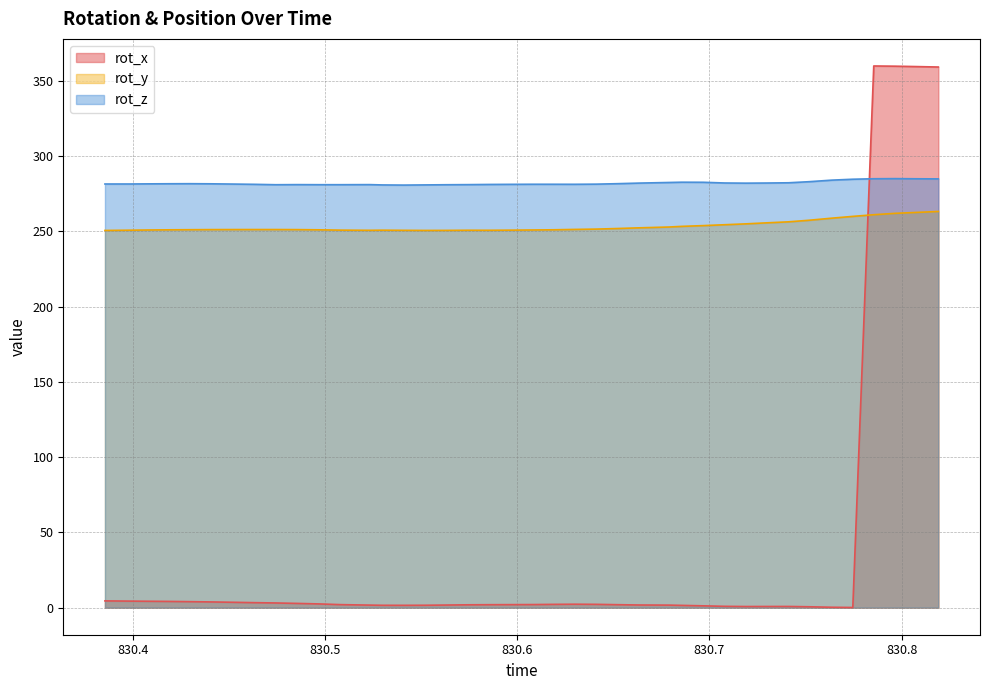

What is the total value across all series at 830.4297?

536.9